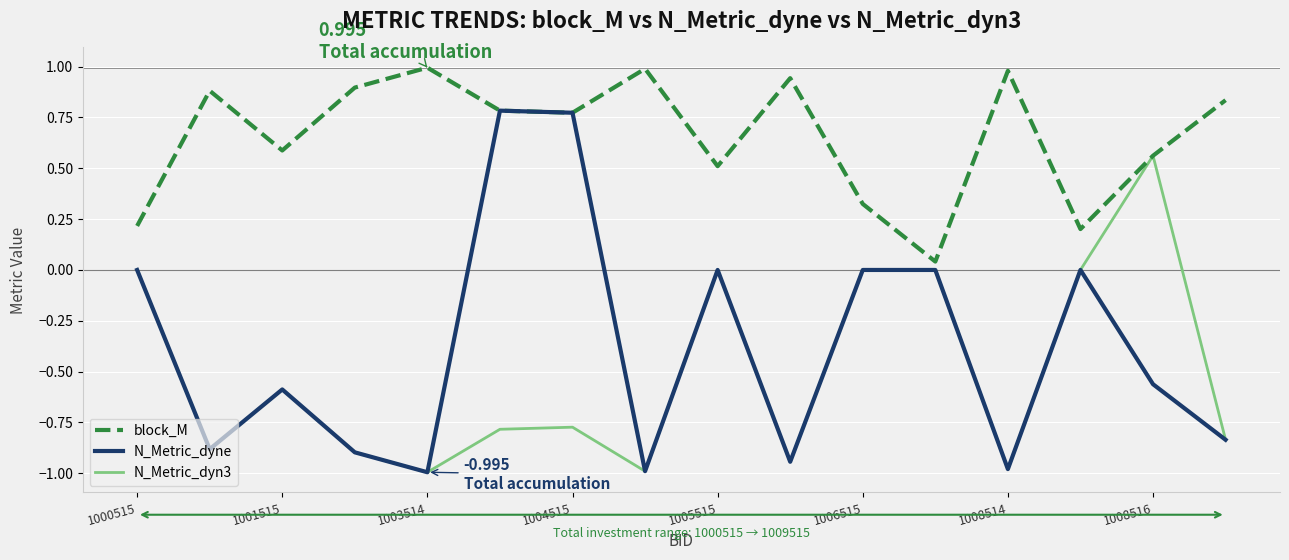

Which series has the largest total across all categories?

block_M